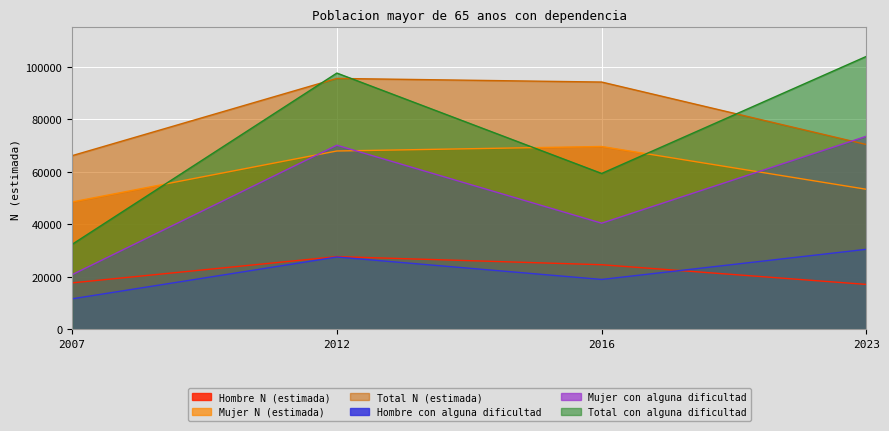

In Total con alguna dificultad, how many points are higher than both neighbors (excluding endpoints)?

1